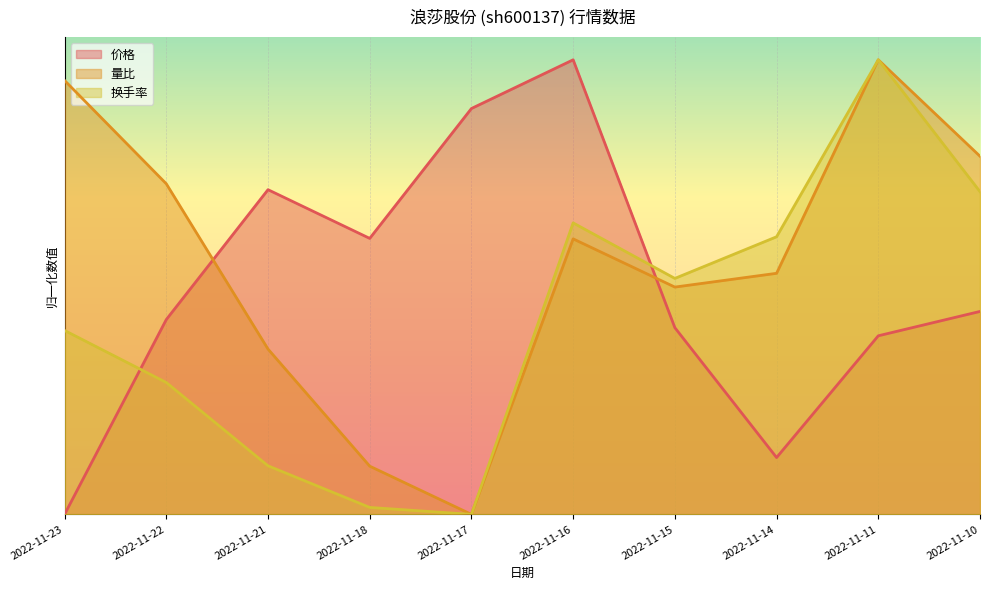

Reading right to left, transcribe all the data shown in this chart.

价格: 0.4	0.4	0.1	0.4	1.0	0.9	0.6	0.7	0.4	0.0
量比: 0.8	1.0	0.5	0.5	0.6	0.0	0.1	0.4	0.7	1.0
换手率: 0.7	1.0	0.6	0.5	0.6	0.0	0.0	0.1	0.3	0.4